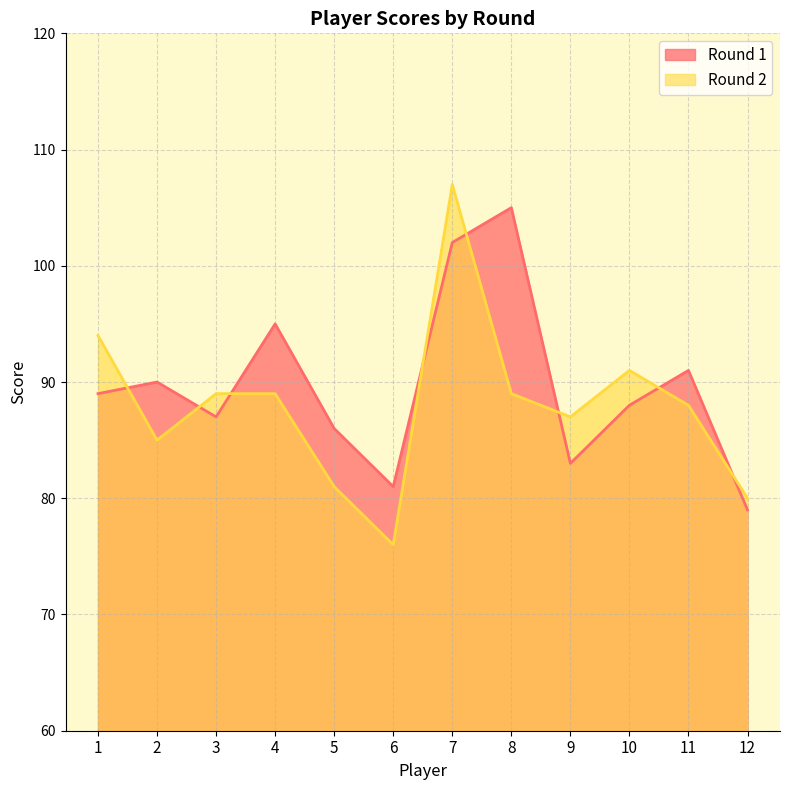

At which category is the sum across all series the highest?

7